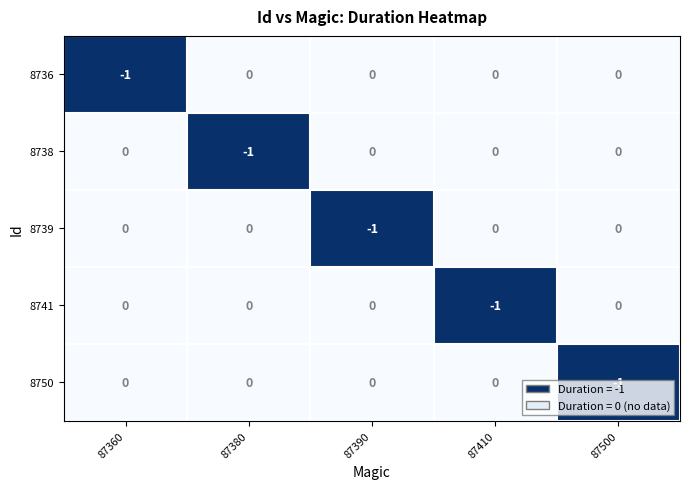

Which category has the lowest value in the 8741 series?

87410